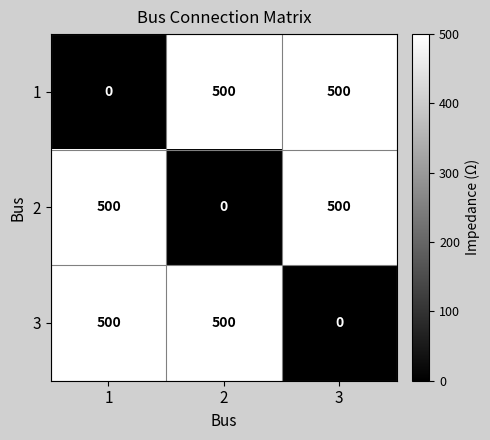

Read the 2 value at 3.

500